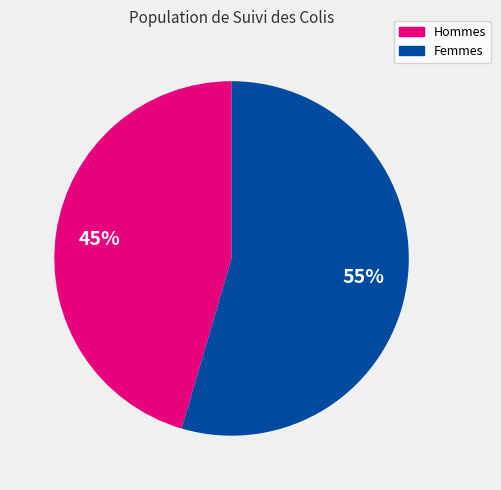

True or false: Hommes accounts for 54% of the total.

False